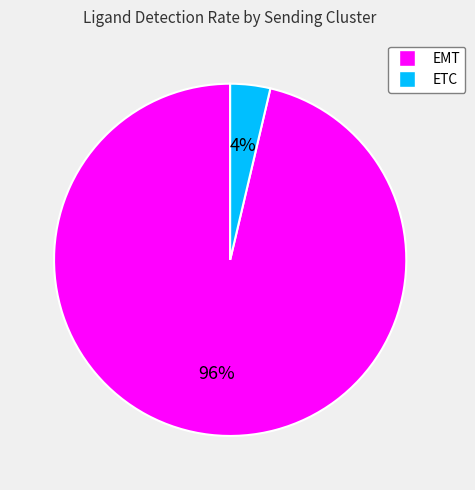

What is the smallest slice in the pie chart?

ETC